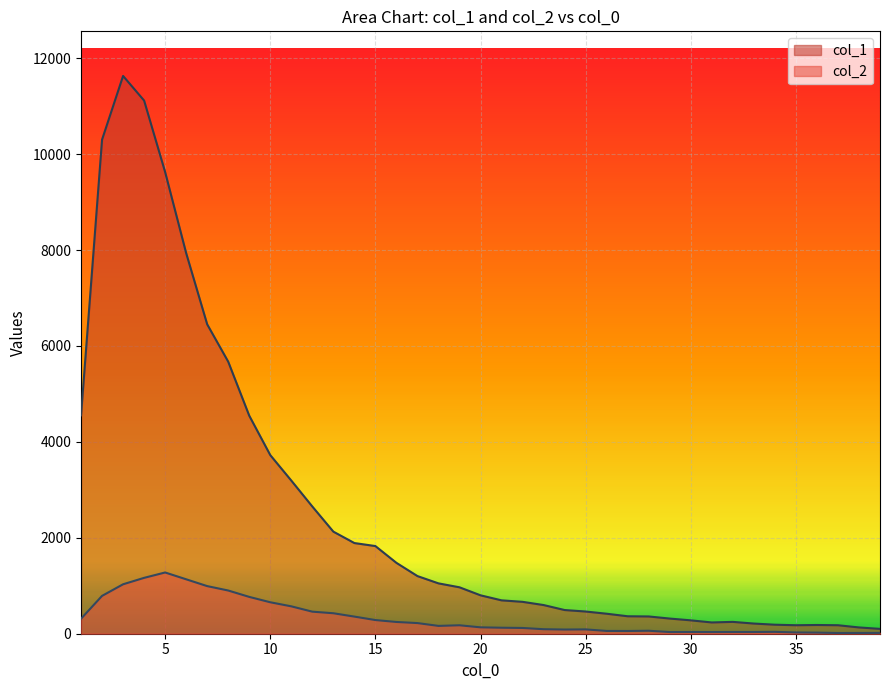

What is the total value across all series at 20?

934